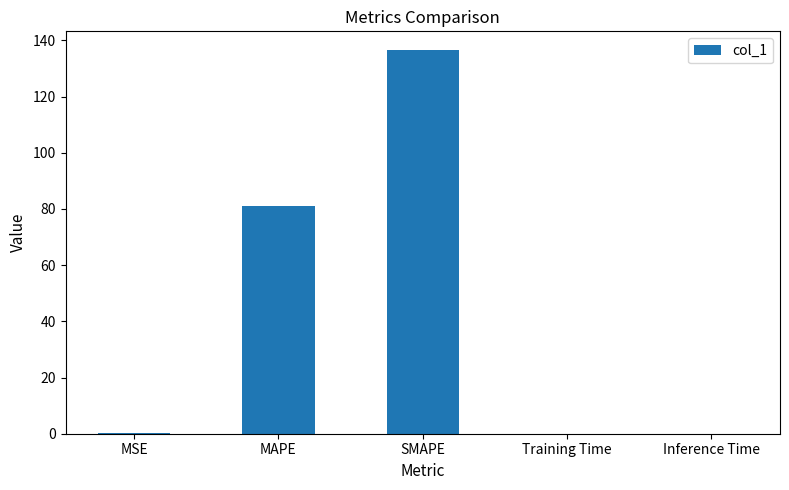

At which category does the chart reach its peak across all series?

SMAPE